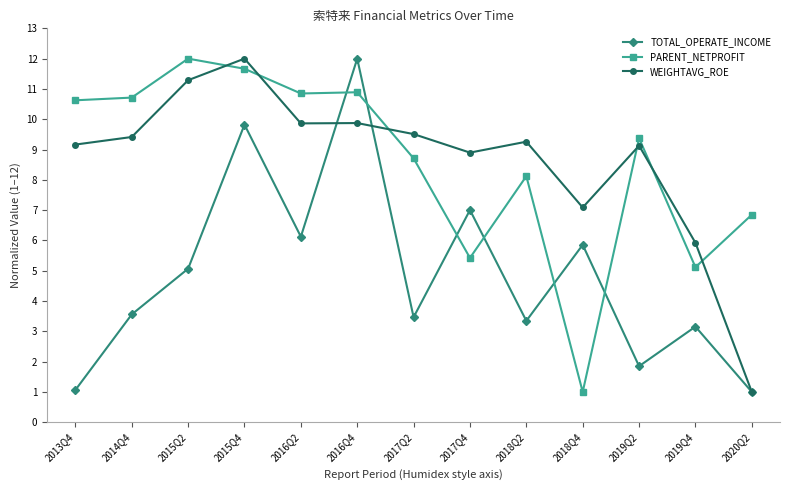

What is the difference between the PARENT_NETPROFIT values at 2019Q2 and 2015Q4?

2.3